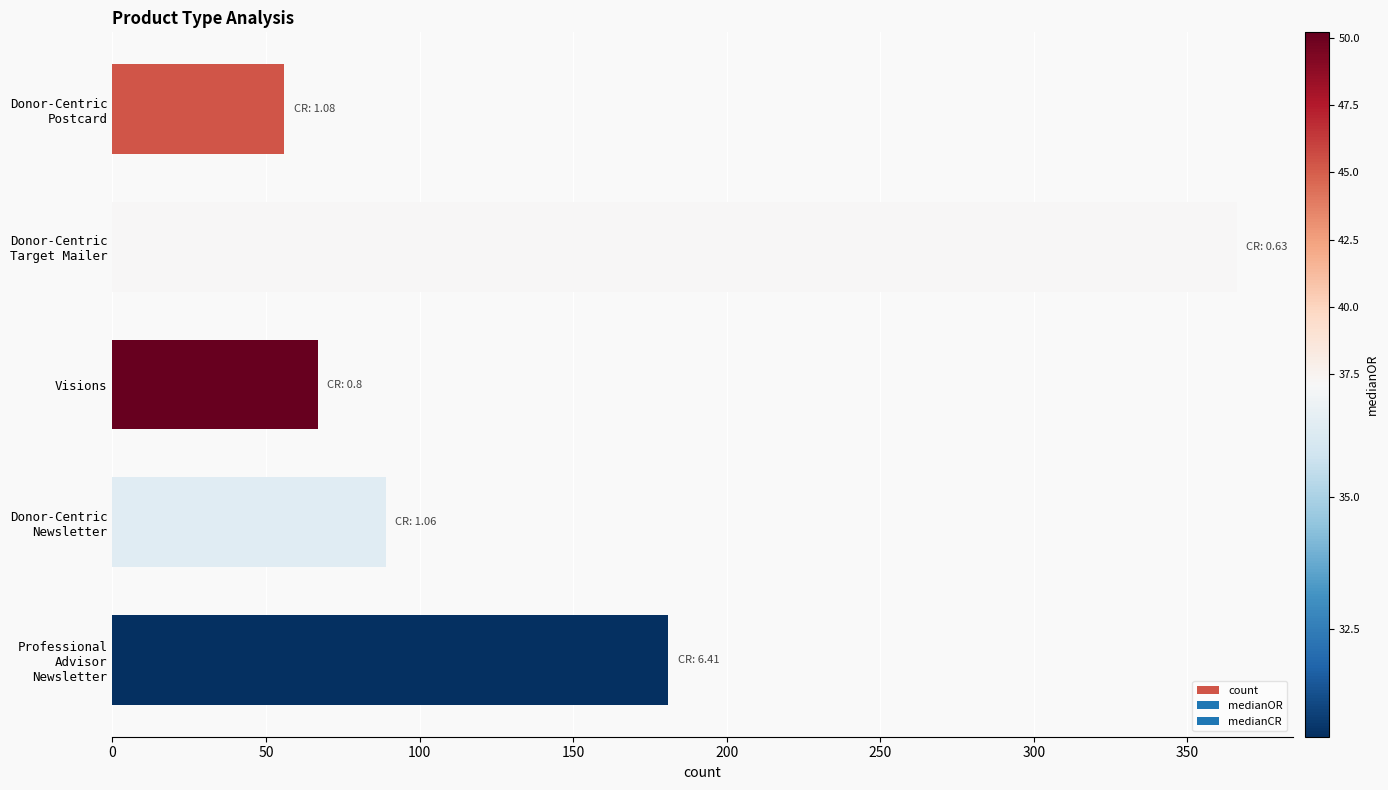

True or false: the data shows 42 at Visions.

False